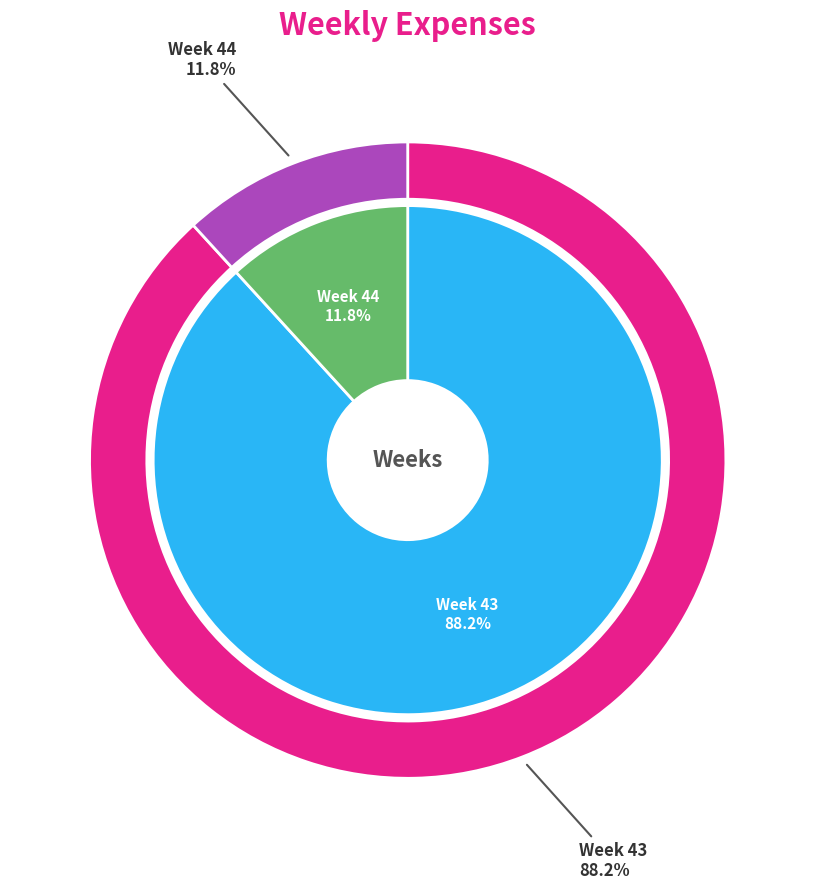

Which has a higher value, 43 or 44?

43